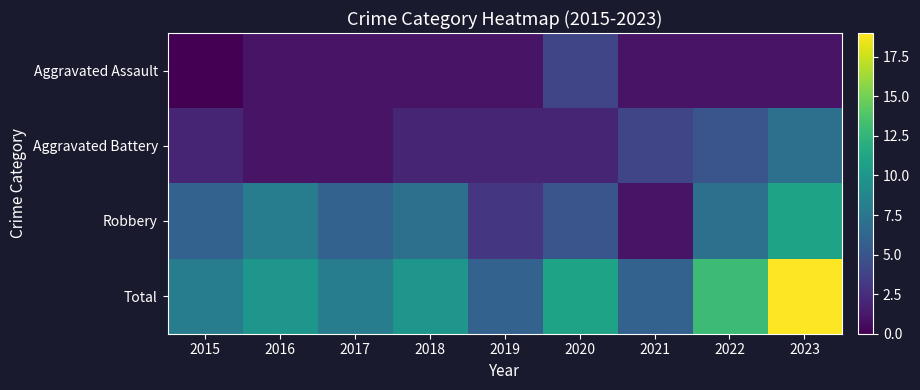

At which category is the sum across all series the highest?

2023